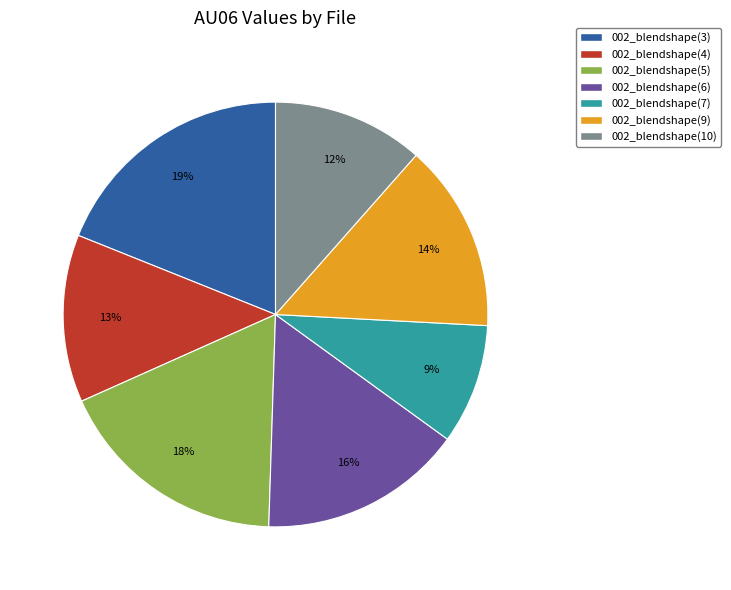

What is the largest slice in the pie chart?

002_blendshape(3)